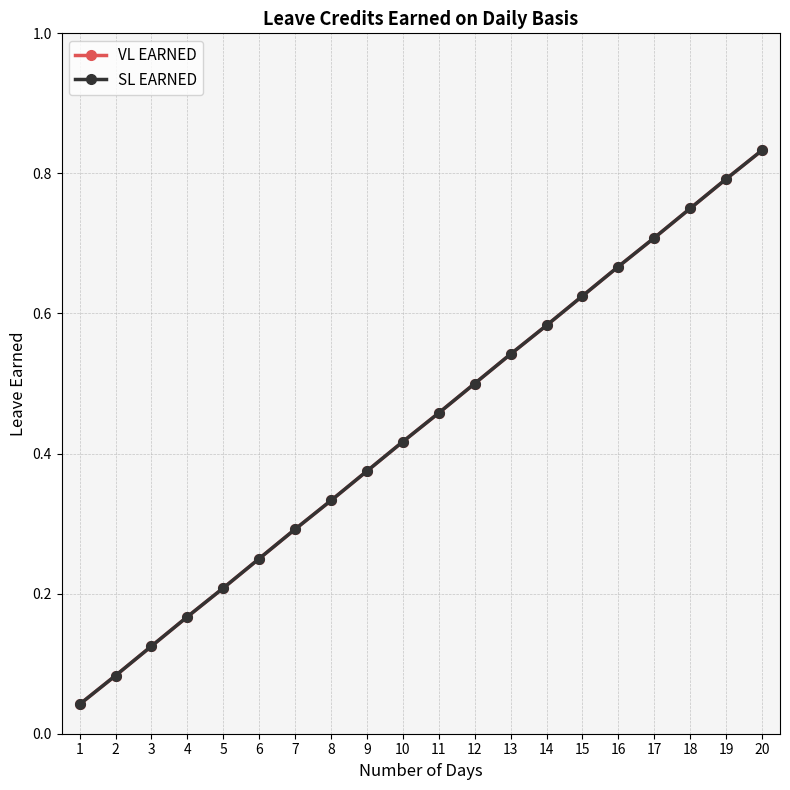

Reading right to left, transcribe all the data shown in this chart.

VL EARNED: 0.8	0.8	0.8	0.7	0.7	0.6	0.6	0.5	0.5	0.5	0.4	0.4	0.3	0.3	0.2	0.2	0.2	0.1	0.1	0.0
SL EARNED: 0.8	0.8	0.8	0.7	0.7	0.6	0.6	0.5	0.5	0.5	0.4	0.4	0.3	0.3	0.2	0.2	0.2	0.1	0.1	0.0